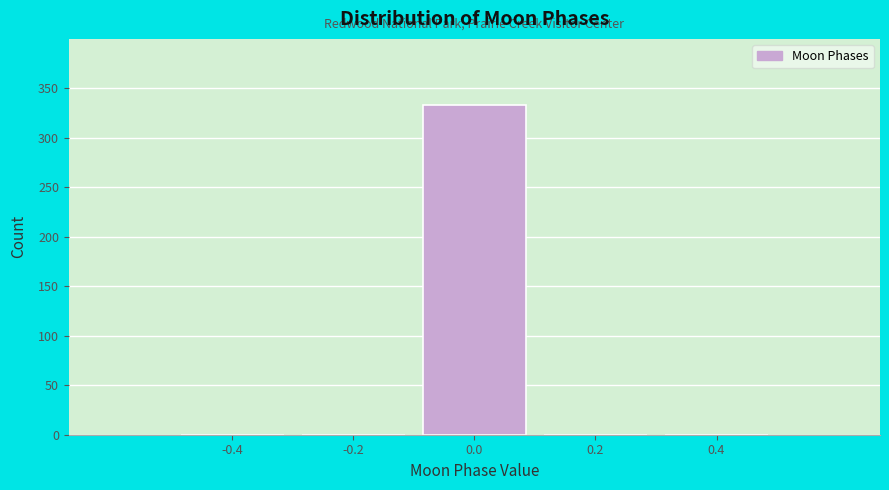

Reading left to right, transcribe this chart: for each bar, give the range it covers on the x-axis and its height. The values are not printed on the chart, so give them approximately, as read against the axis.

-0.5 to -0.3: 0
-0.3 to -0.1: 0
-0.1 to 0.1: 335
0.1 to 0.3: 0
0.3 to 0.5: 0